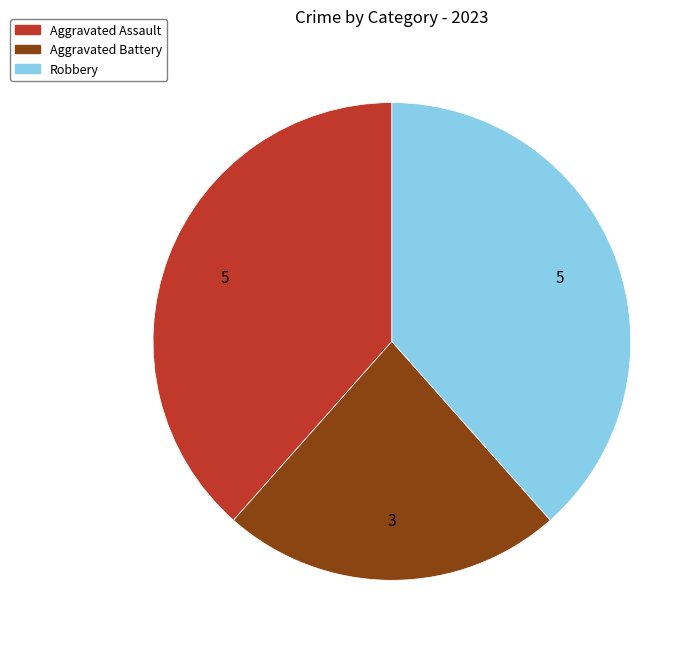

Is there a majority slice in this chart?

No